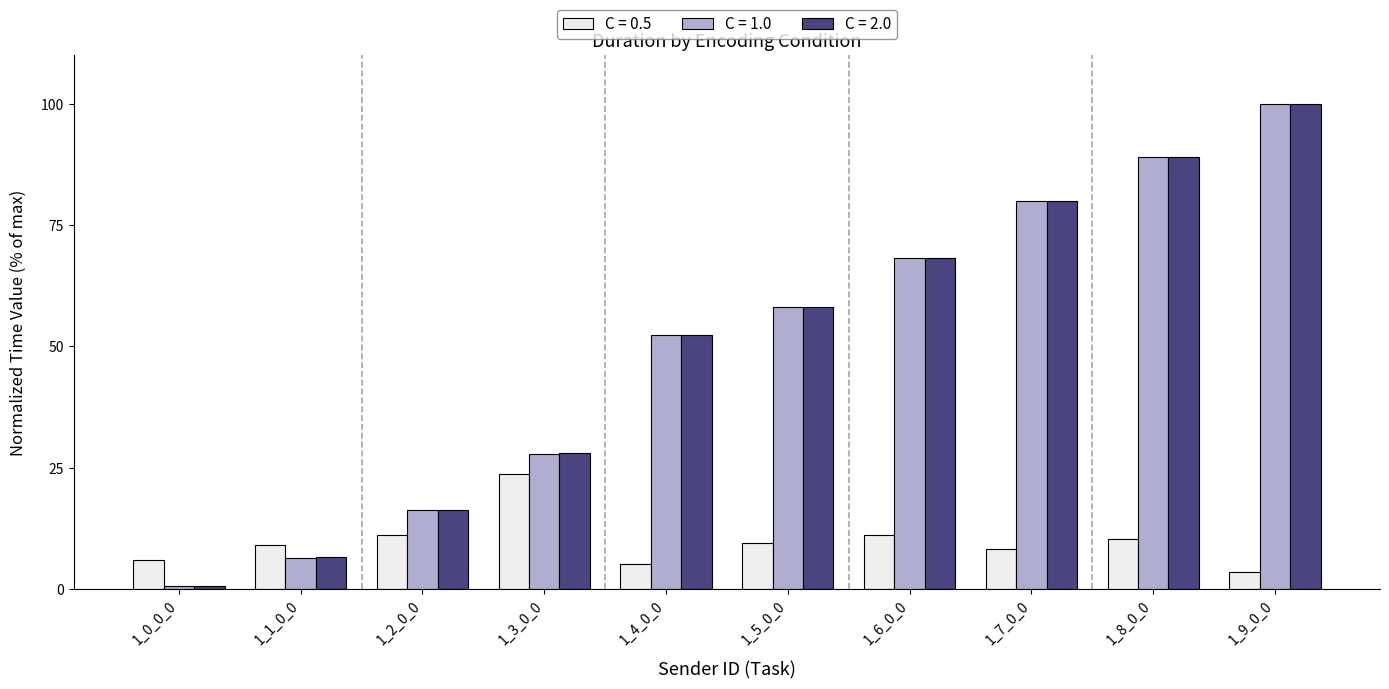

Rank the categories by C = 1.0 value from lowest to highest.

1_0_0_0, 1_1_0_0, 1_2_0_0, 1_3_0_0, 1_4_0_0, 1_5_0_0, 1_6_0_0, 1_7_0_0, 1_8_0_0, 1_9_0_0